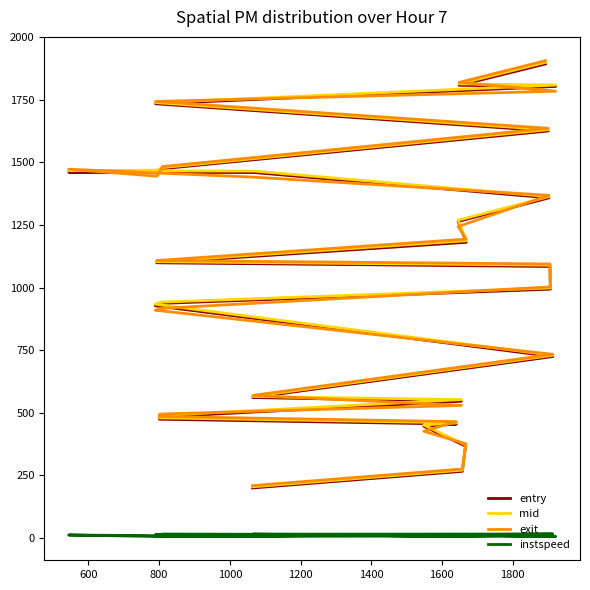

Reading left to right, extract all data points from this chart.

entry: 198.8	265.5	353.2	363.6	365.5	445.6	454.2	473.7	481.7	483.6	545.6	560.3	724.2	927.3	936.6	993.5	1084.3	1098.9	1180.8	1264.2	1358.5	1459.5	1461.4	1463.2	1475.0	1625.8	1734.6	1803.8	1808.3	1893.6
mid: 203.5	270.2	357.5	368.4	370.4	450.6	459.5	479.2	487.2	489.2	552.3	564.6	729.1	933.4	941.6	998.2	1089.5	1103.4	1187.3	1269.2	1363.5	1465.4	1467.3	1469.1	1479.2	1631.1	1739.1	1809.4	1814.1	1900.1
exit: 208.3	274.9	361.9	372.6	375.3	425.6	464.0	484.8	493.0	494.9	528.8	568.8	733.1	909.5	916.5	1002.7	1094.3	1108.0	1193.7	1243.8	1368.6	1441.1	1473.0	1444.9	1483.5	1636.5	1744.0	1784.6	1820.0	1906.8
instspeed: 13.1	13.0	13.8	14.0	13.2	5.0	13.5	11.1	10.7	11.0	5.0	14.3	14.8	5.0	5.0	14.0	12.2	13.4	9.5	5.0	12.6	5.0	10.9	5.0	14.8	11.2	13.0	5.0	10.7	9.5